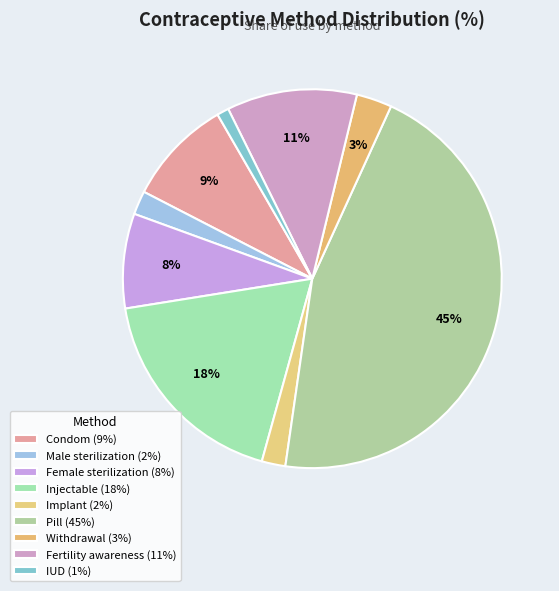

To the nearest percent, what percentage of the pie is Pill?

45%